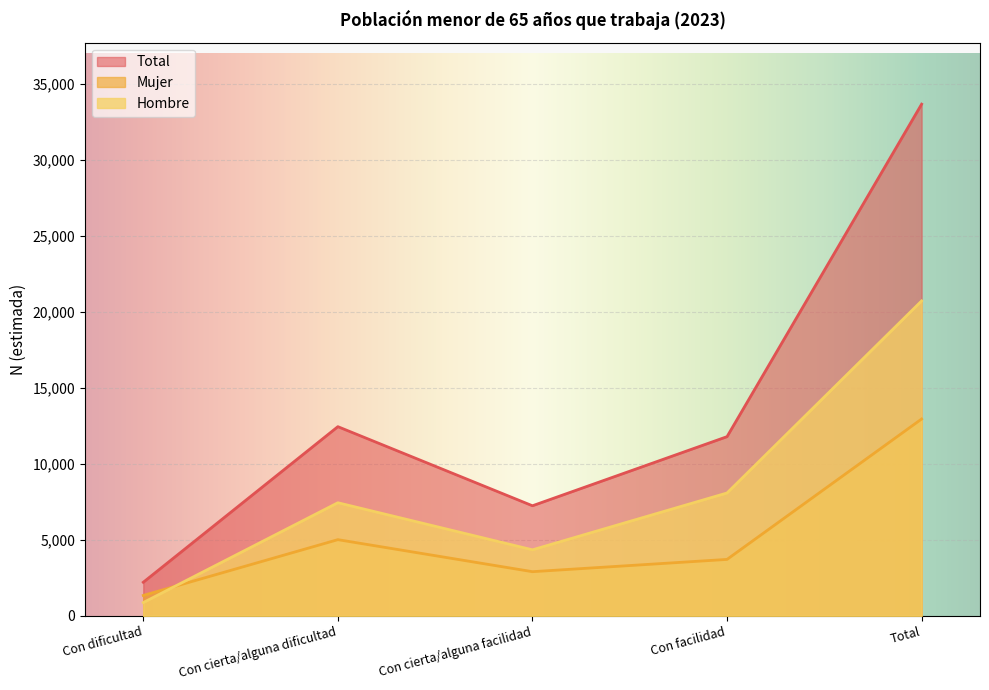

Rank the series by their average value, from highest to lowest.

Total, Hombre, Mujer